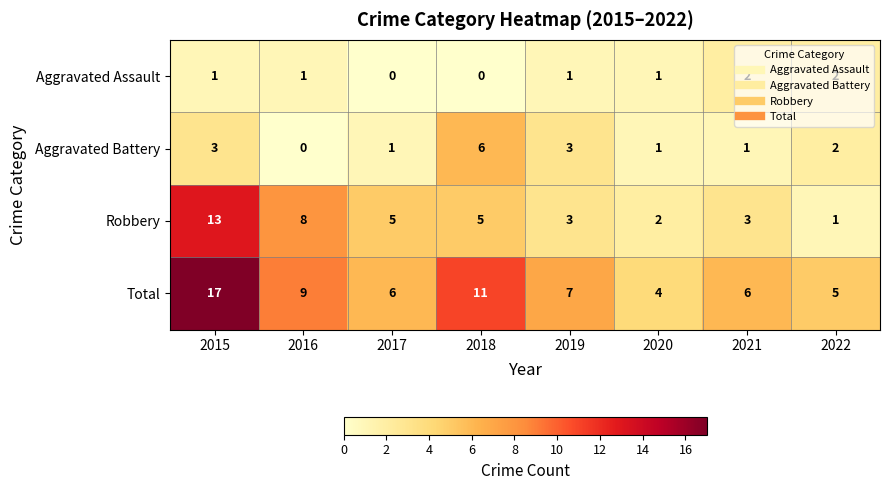

What is the sum of all Robbery values?

40